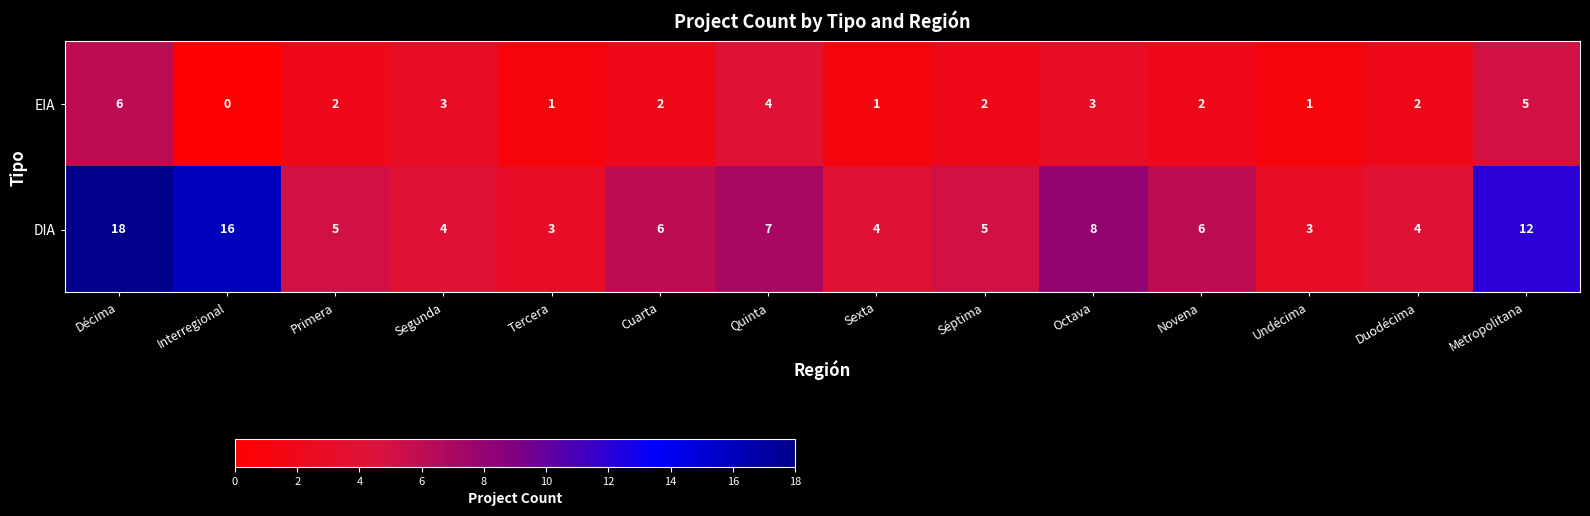

Read the EIA value at Segunda.

3